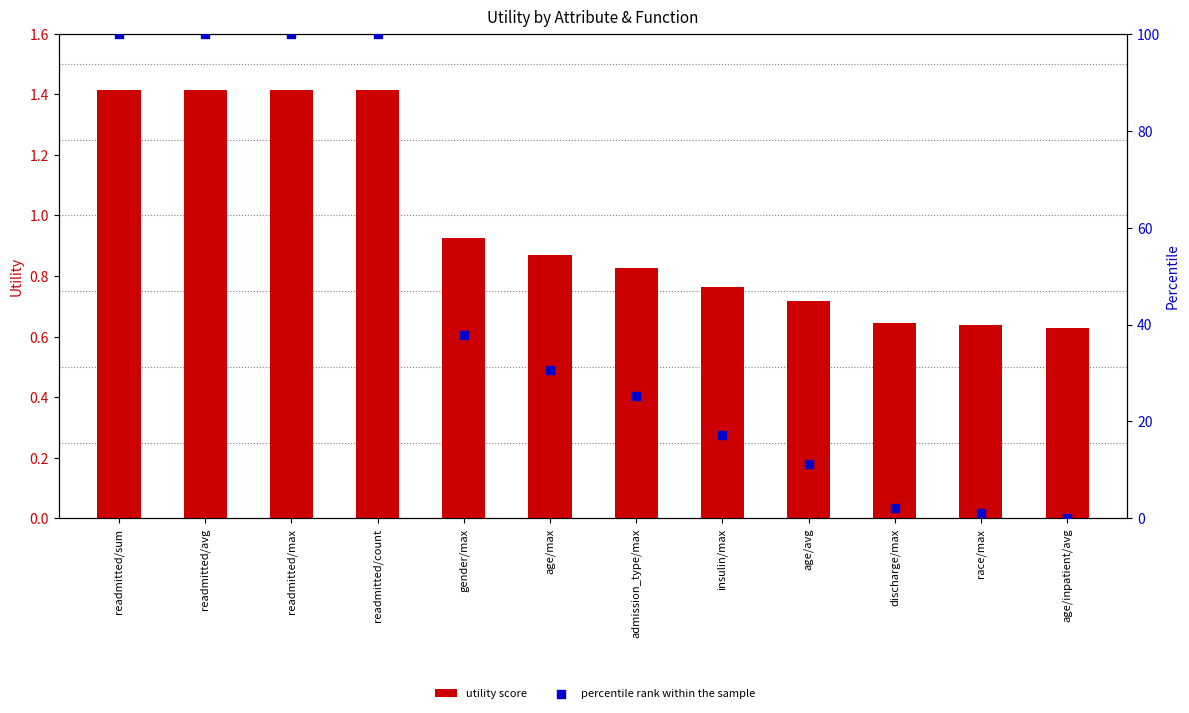

Is the value of percentile rank within the sample at readmitted/max greater than the value of utility score at admission_type/max?

Yes